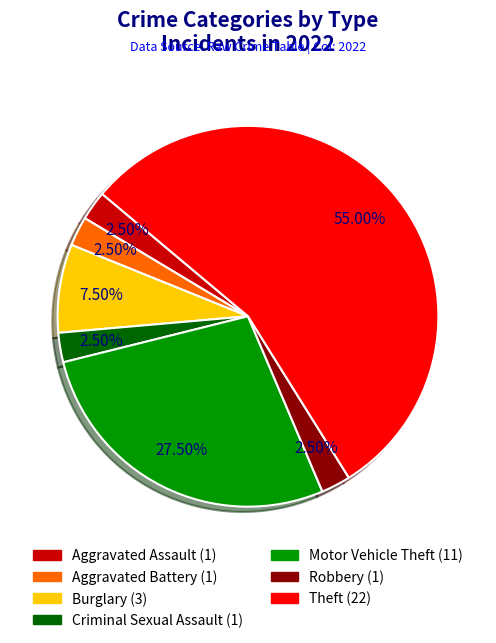

Which slice is the largest?

Theft